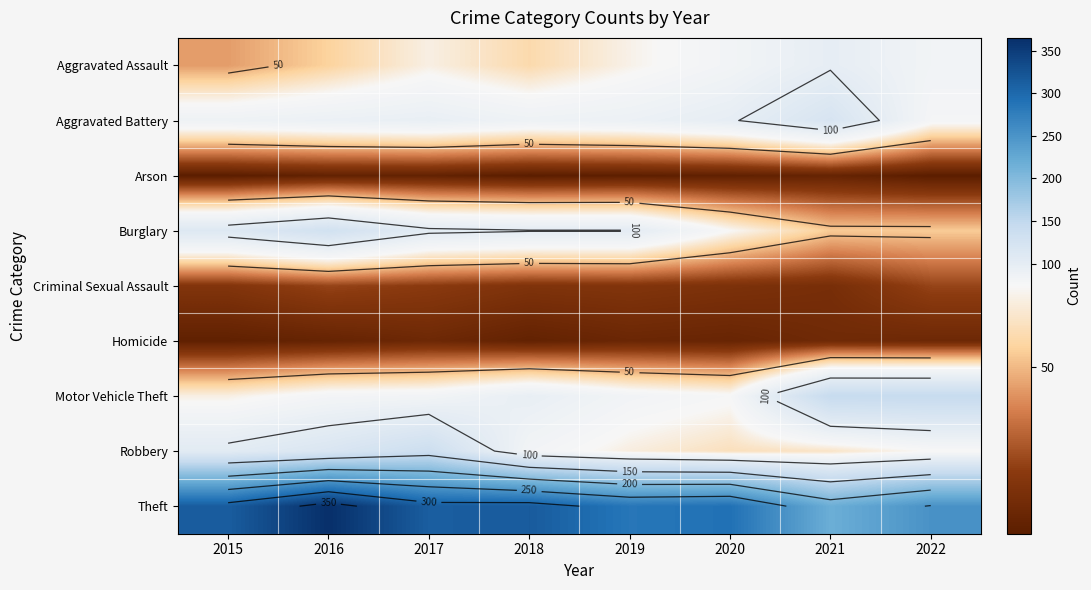

What is the sum of the Aggravated Assault values at 2019 and 2017?

141